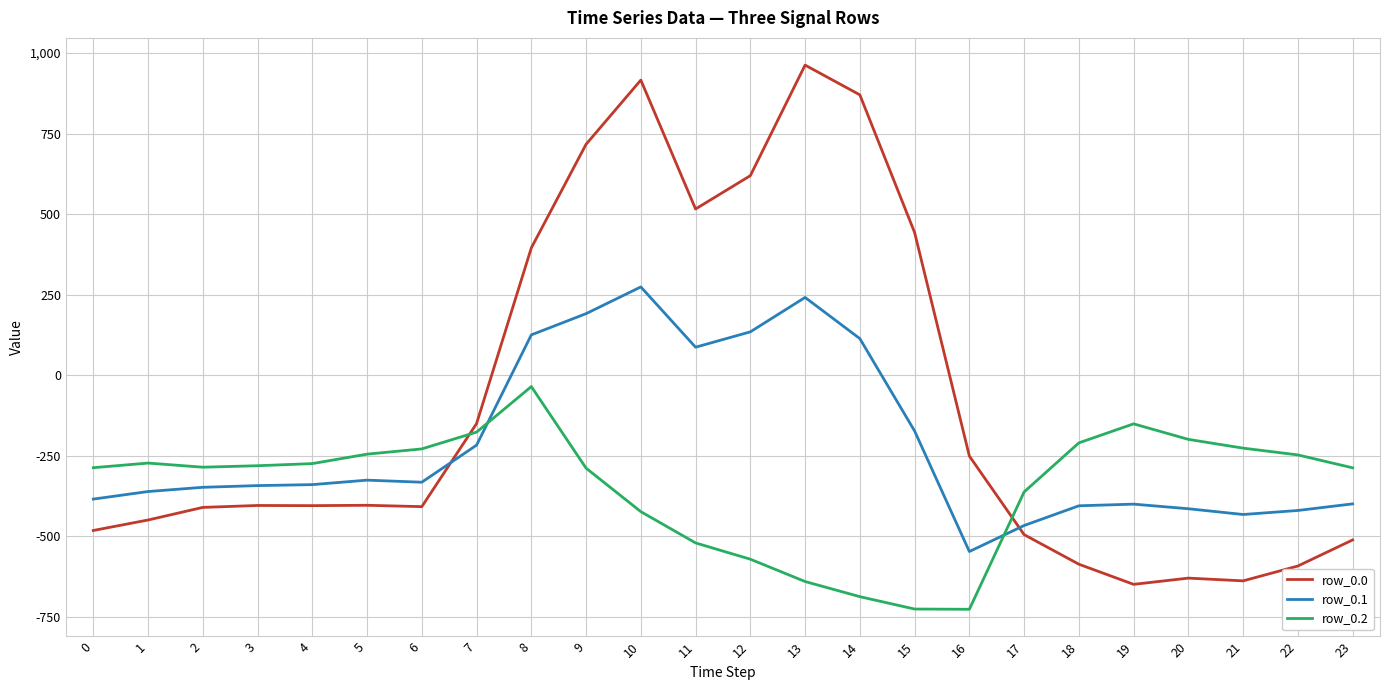

What is the greatest value displayed?

962.7